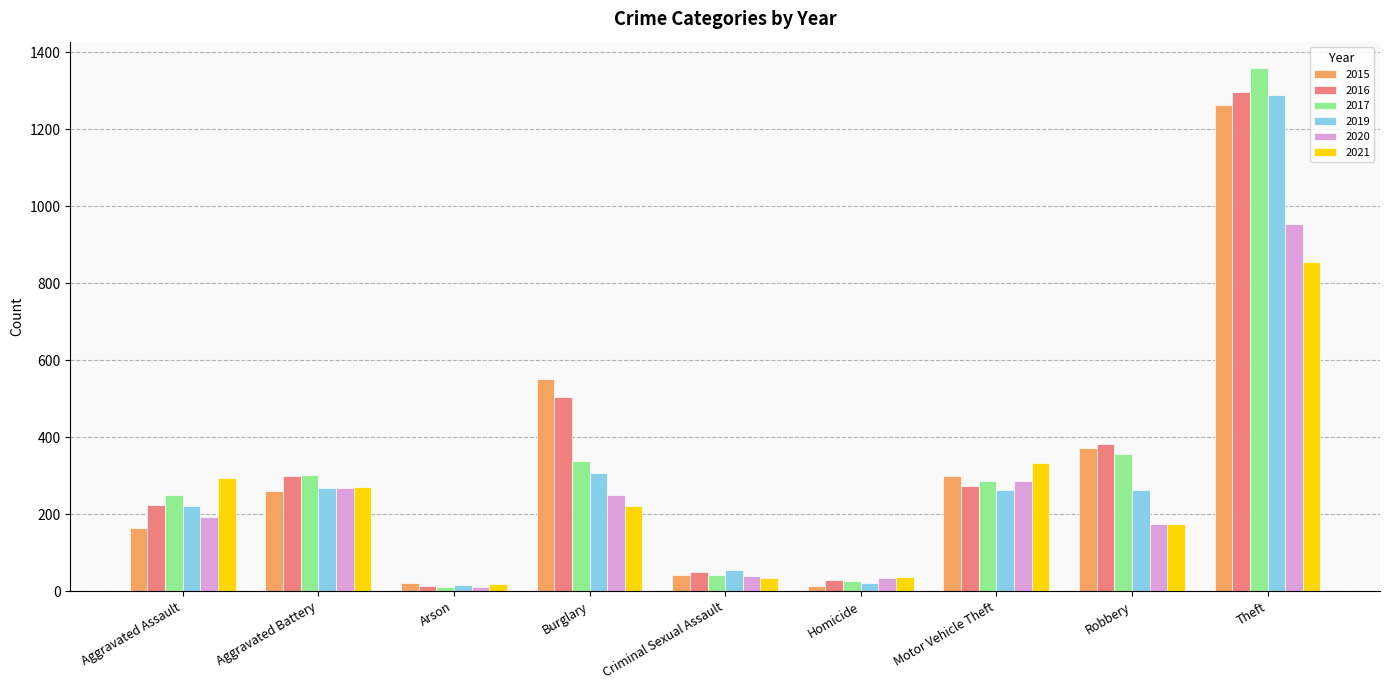

How many distinct data groups are displayed?

6